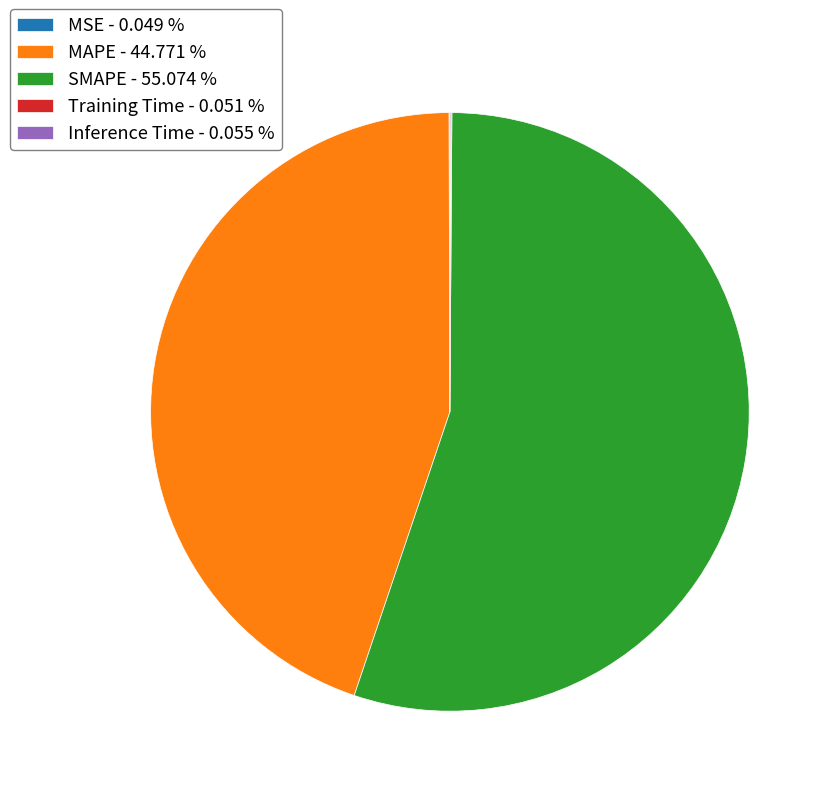

Is there a majority slice in this chart?

Yes